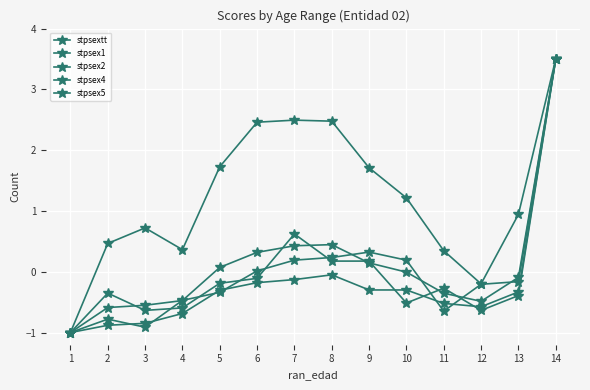

How many positive values does the stpsex2 series have?

4